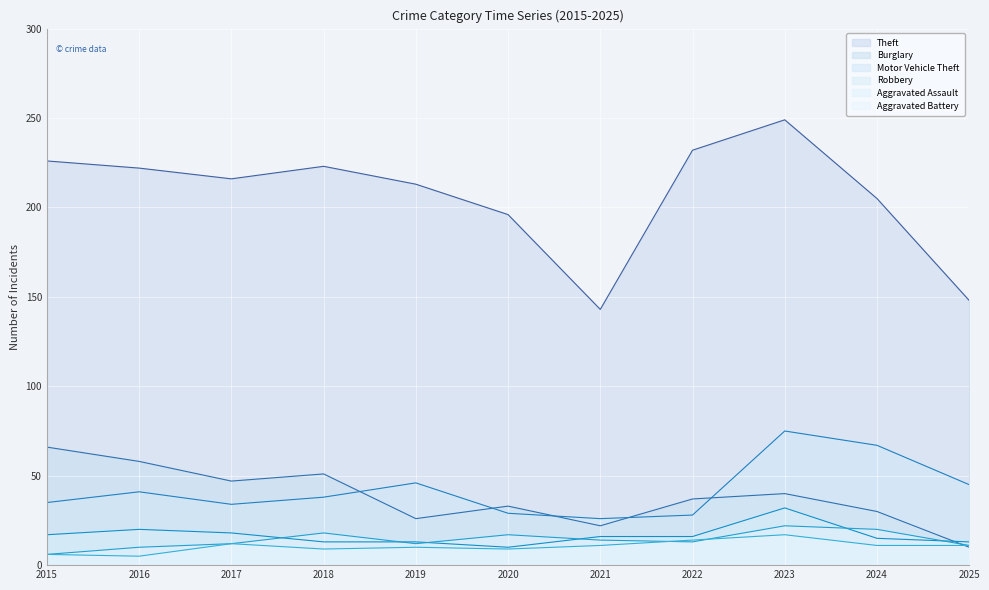

How many interior local peaks does the Motor Vehicle Theft series have?

3